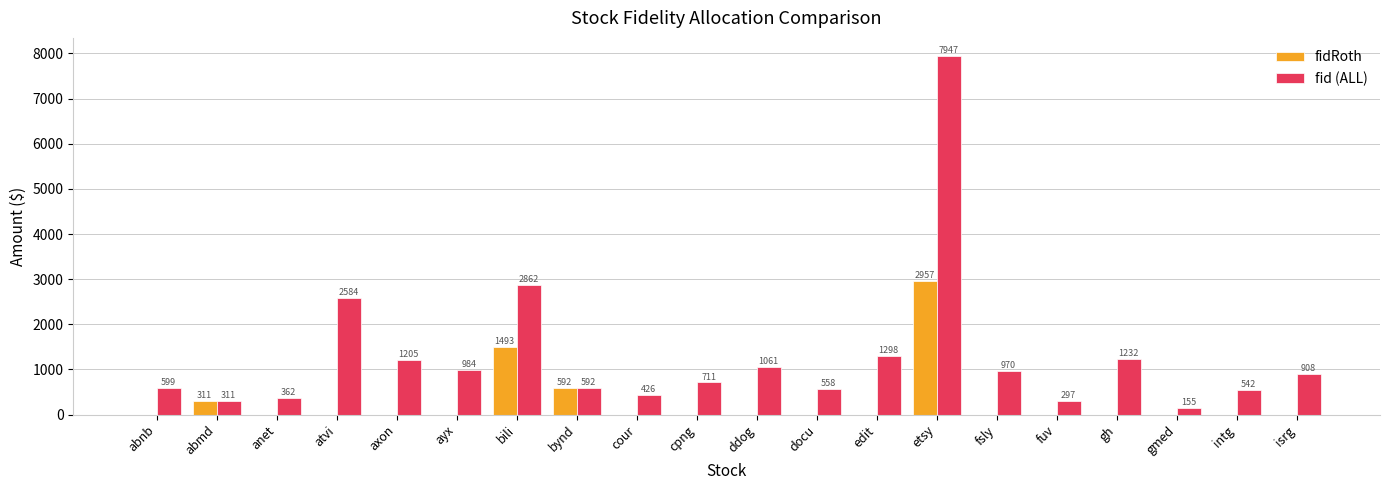

At which category is the sum across all series the highest?

etsy